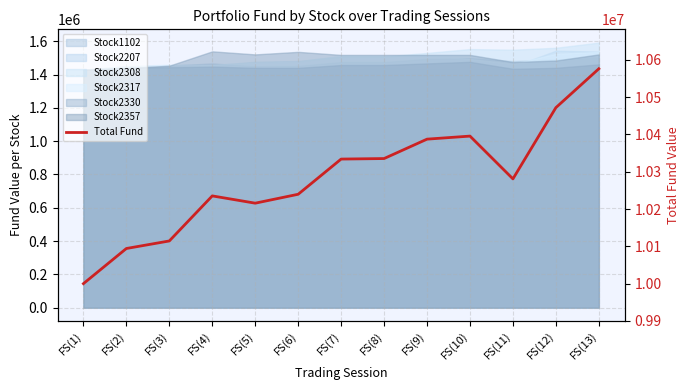

What is the value of the 12th point from the left?

10472010